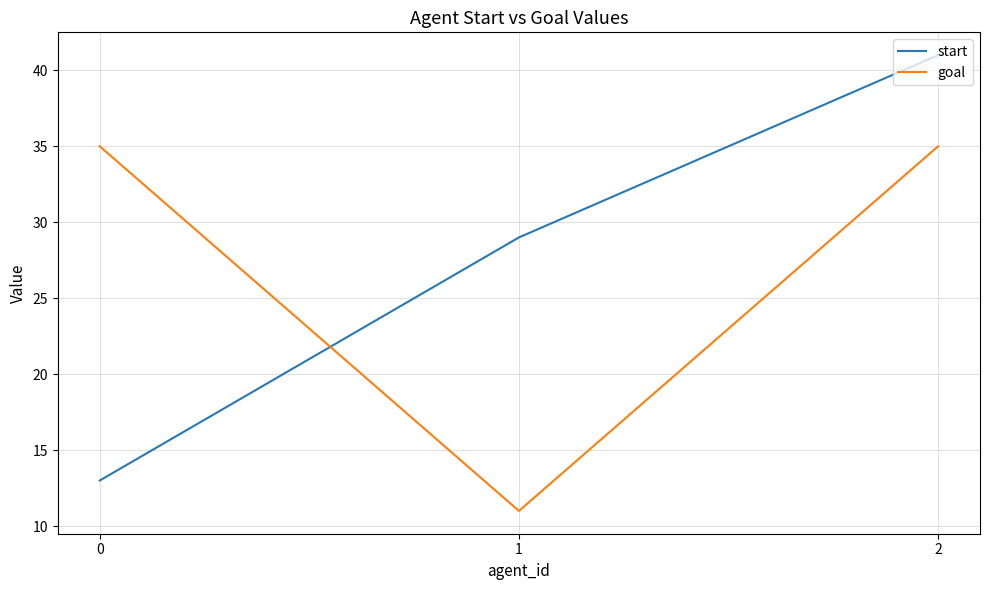

Which series changed the most between 1 and 2?

goal